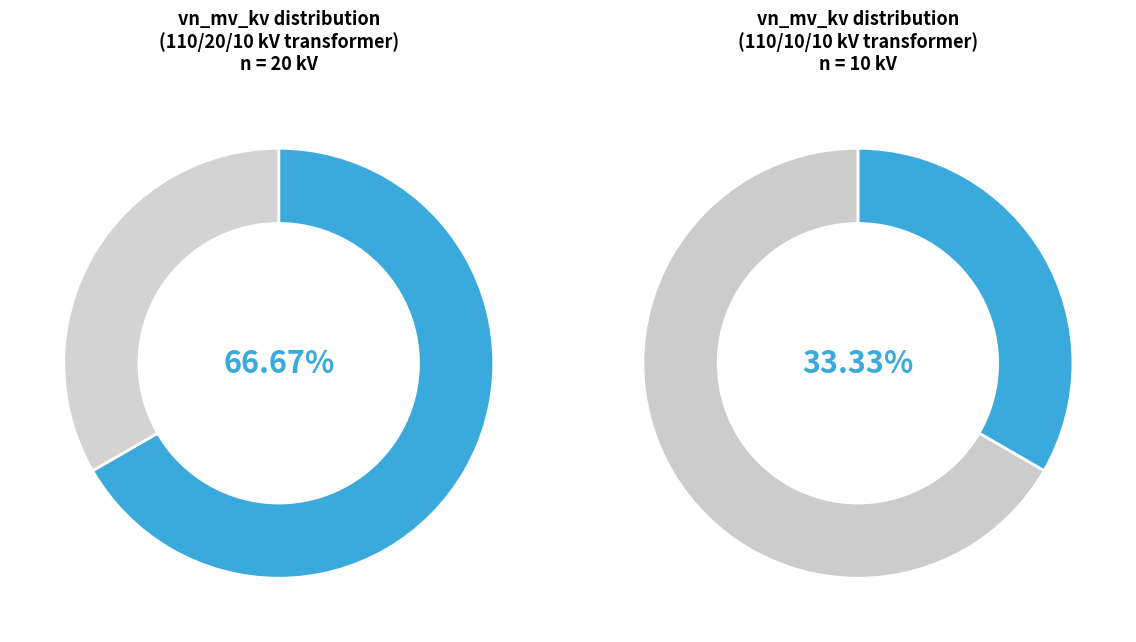

How many segments does this pie chart have?

2